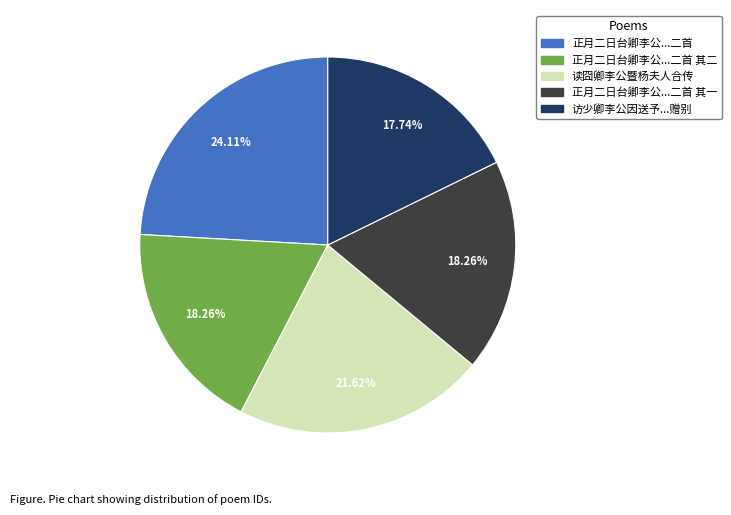

Which category has the biggest portion of the pie?

正月二日台卿李公...二首